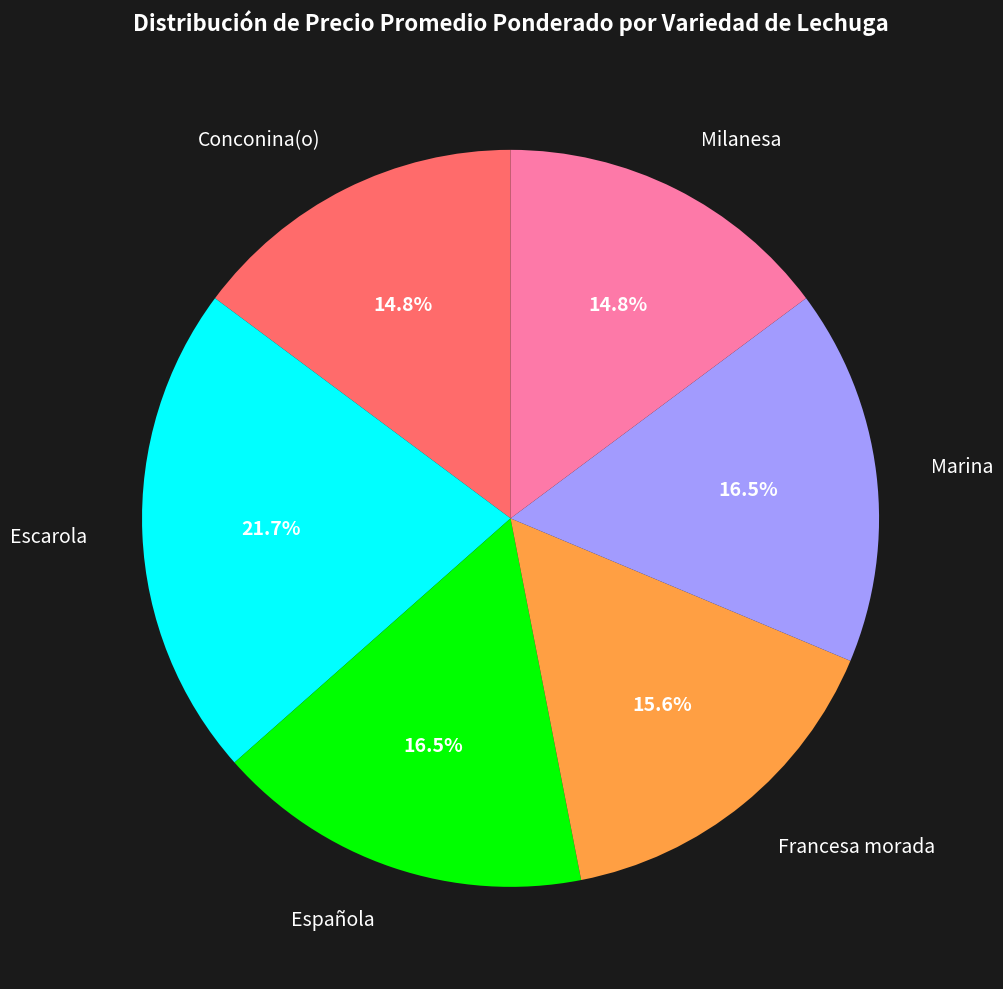

Is there a majority slice in this chart?

No